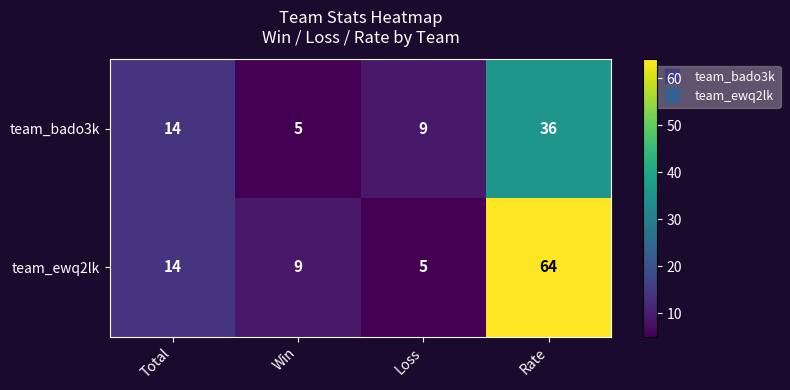

At which category is the sum across all series the highest?

Rate